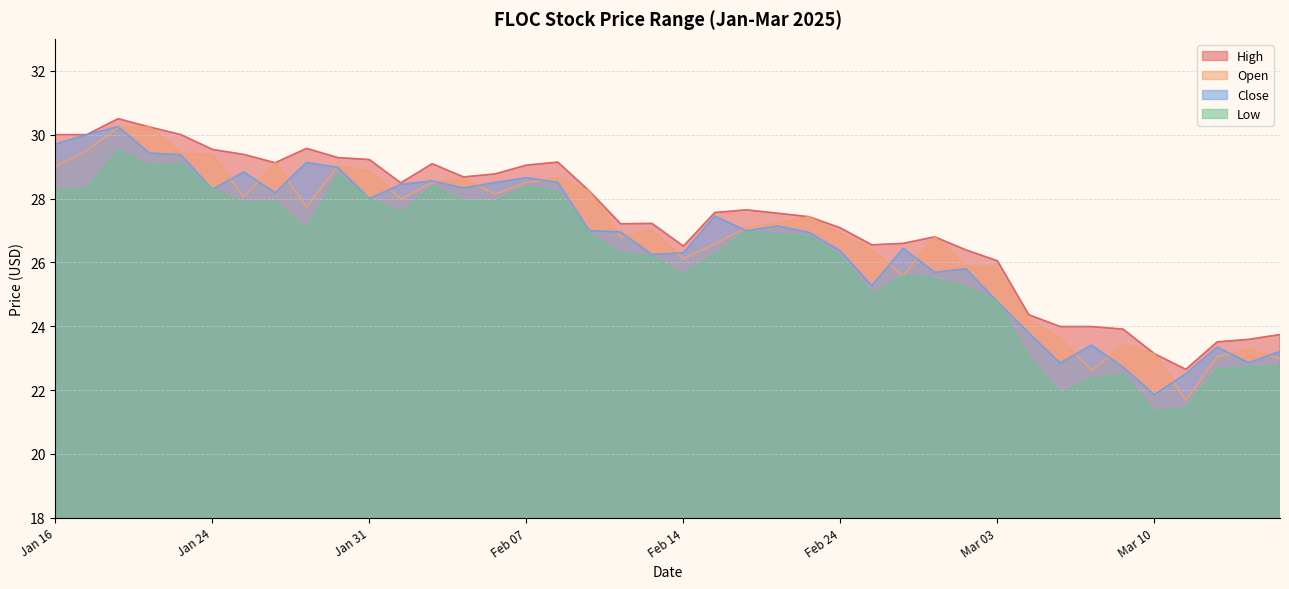

What is the label of the 29th point from the left?

2025-02-27